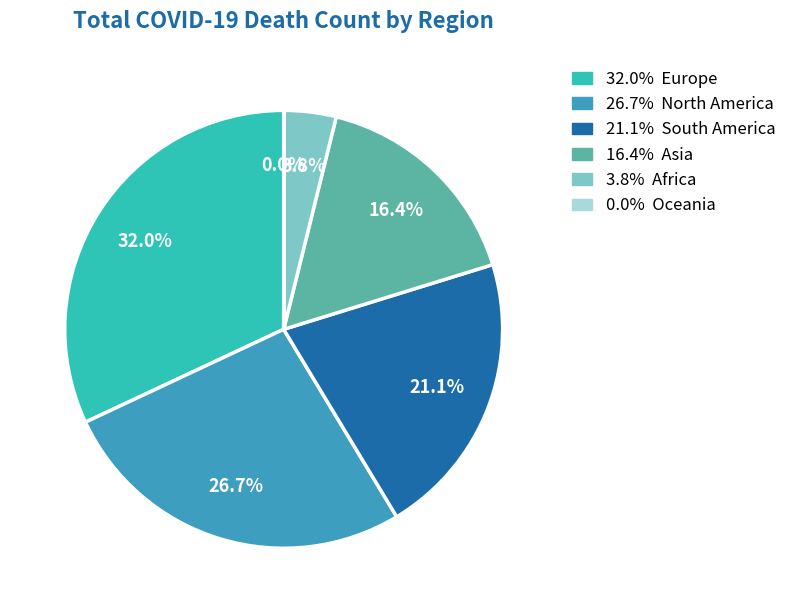

Does any single category account for the majority?

No